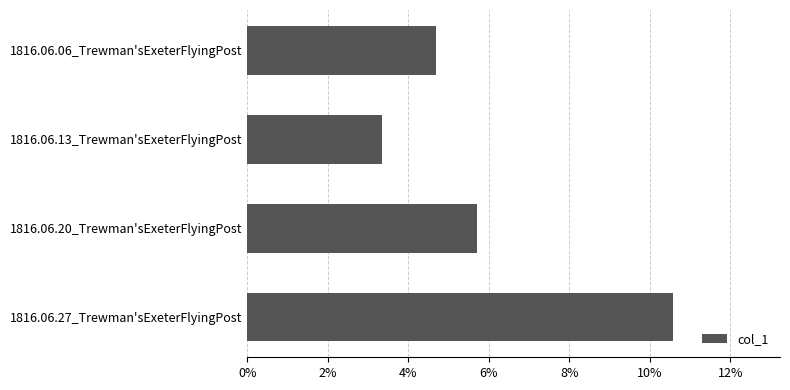

Which label corresponds to the smallest value in the chart?

1816.06.13_Trewman'sExeterFlyingPost